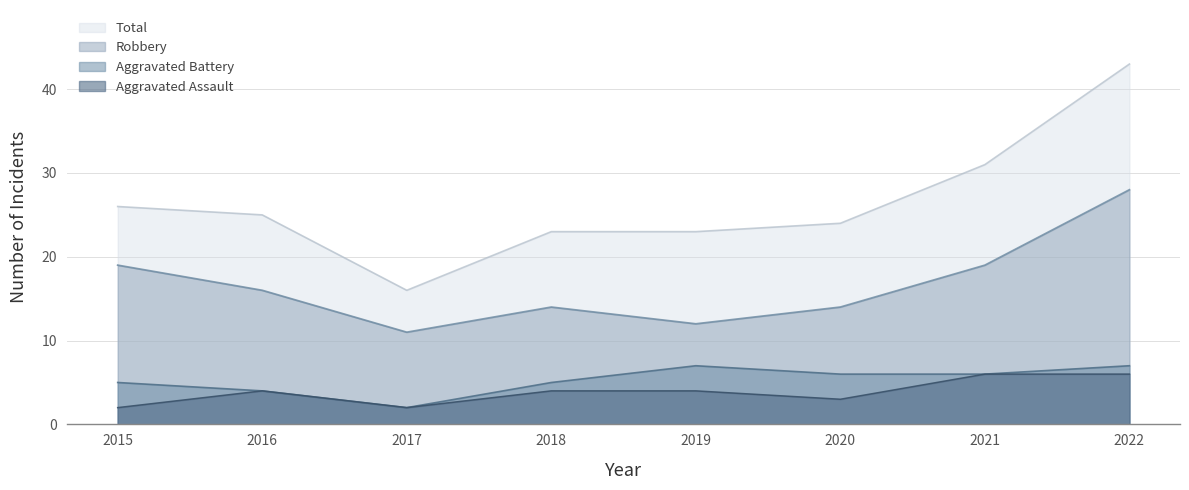

True or false: Aggravated Assault and Total intersect in this chart.

False